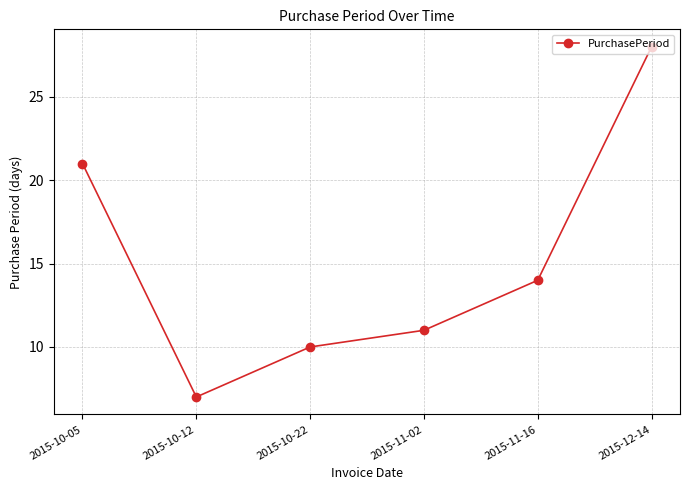

How many values are below 14?

3